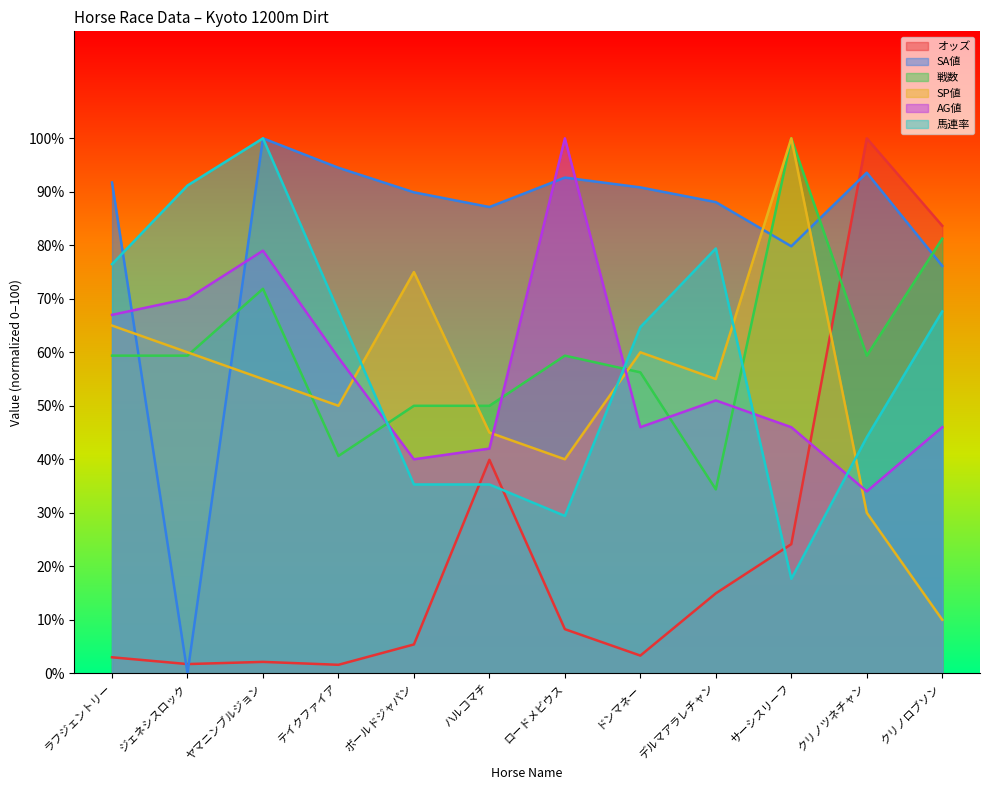

The value of SP値 at クリノツネチャン is 30.0. True or false?

True